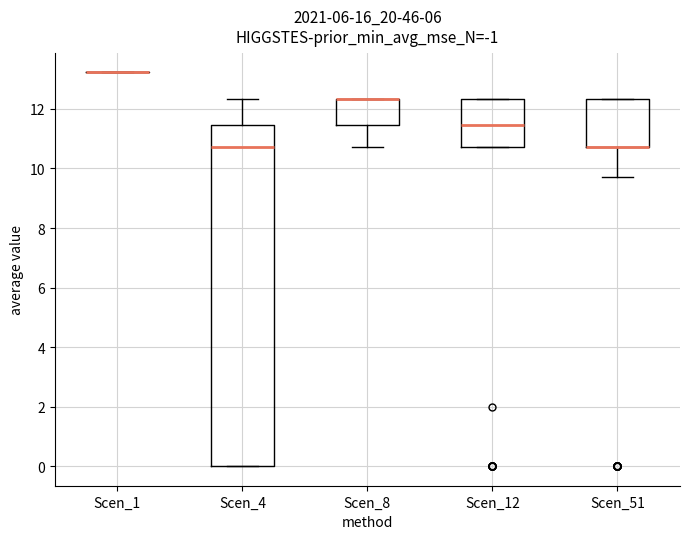

Where does the median line of the box for Scen_4 sit on the y-axis? The values are not printed on the chart, so give them approximately, as read against the axis.

10.8